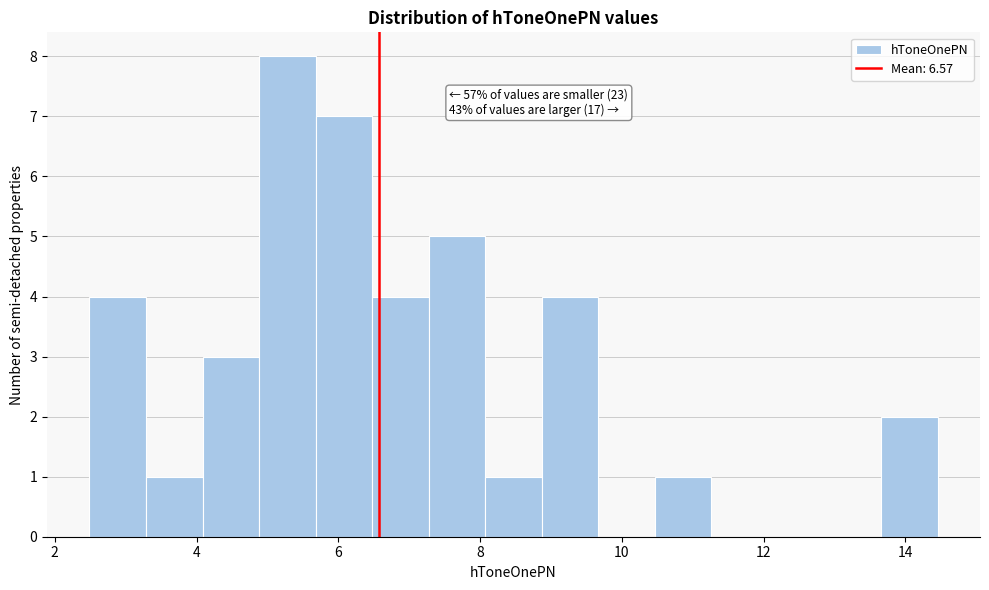

Around what value on the x-axis is the tallest bar? Give the approximate position of its centre, as read against the axis.

5.2